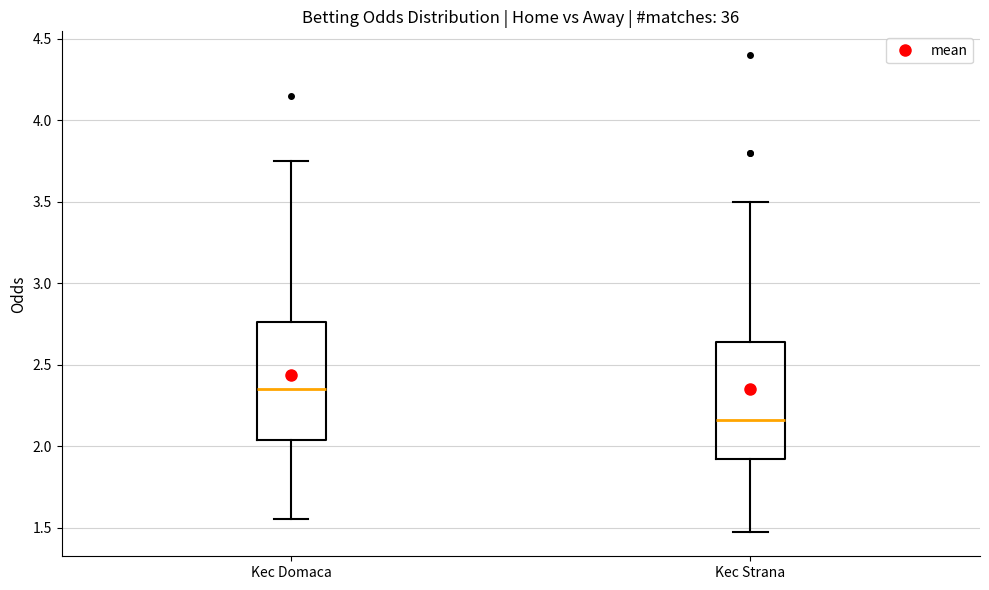

Reading left to right, read every box against the y-axis: the position of its median line, the range the box covers, and the ends of its whiskers. The values are not printed on the chart, so give them approximately, as read against the axis.

Kec Domaca: median 2.35, box 2.05 to 2.75, whiskers 1.55 to 3.75
Kec Strana: median 2.15, box 1.90 to 2.65, whiskers 1.45 to 3.50